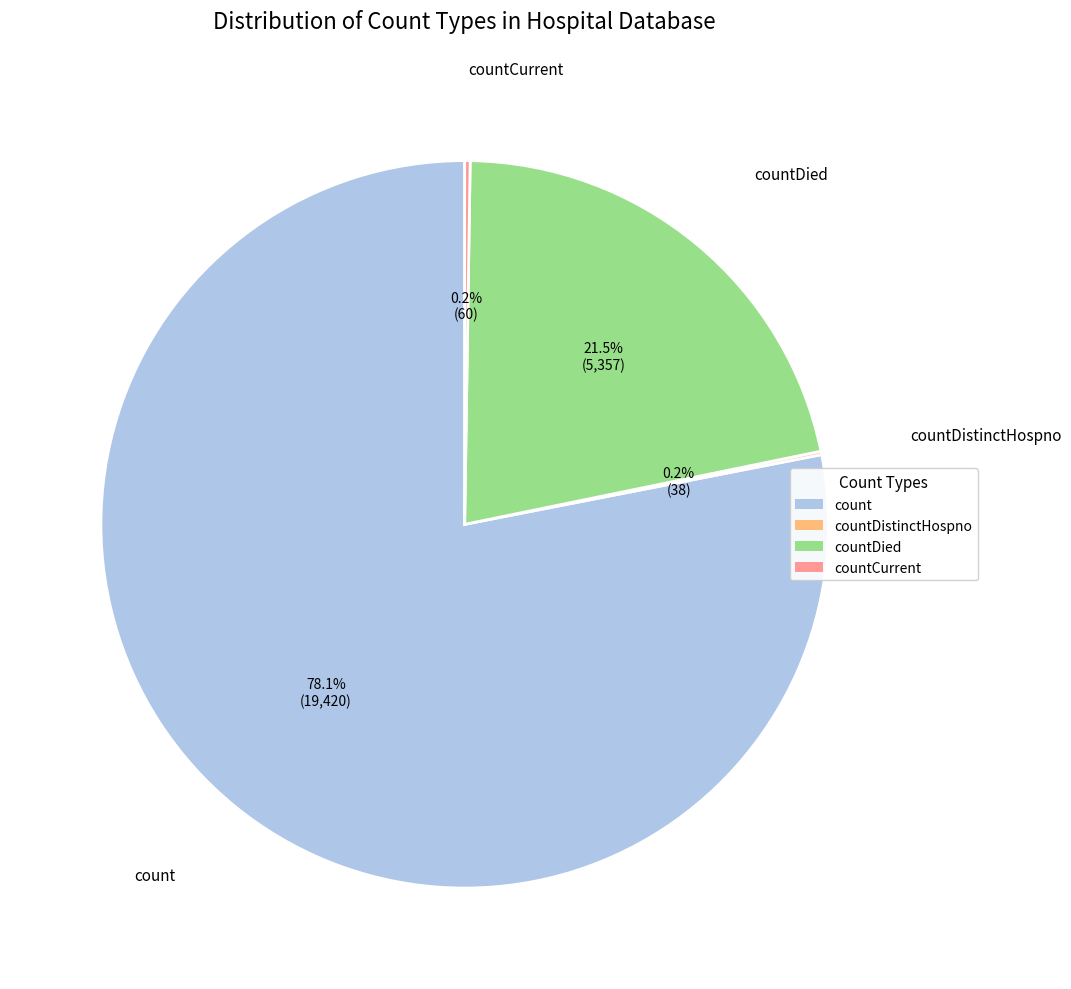

Which category accounts for the majority?

count